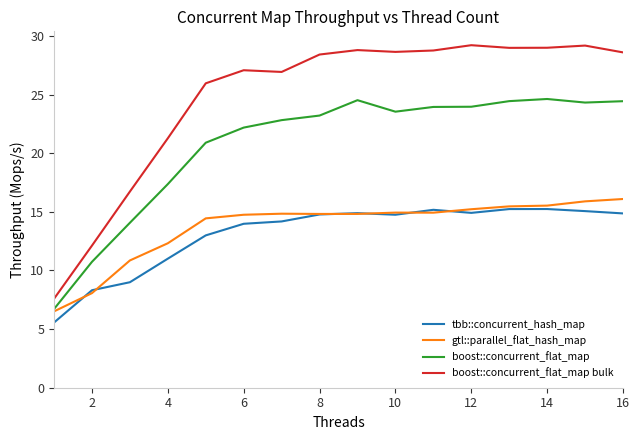

What is the minimum value shown in the chart?

5.6